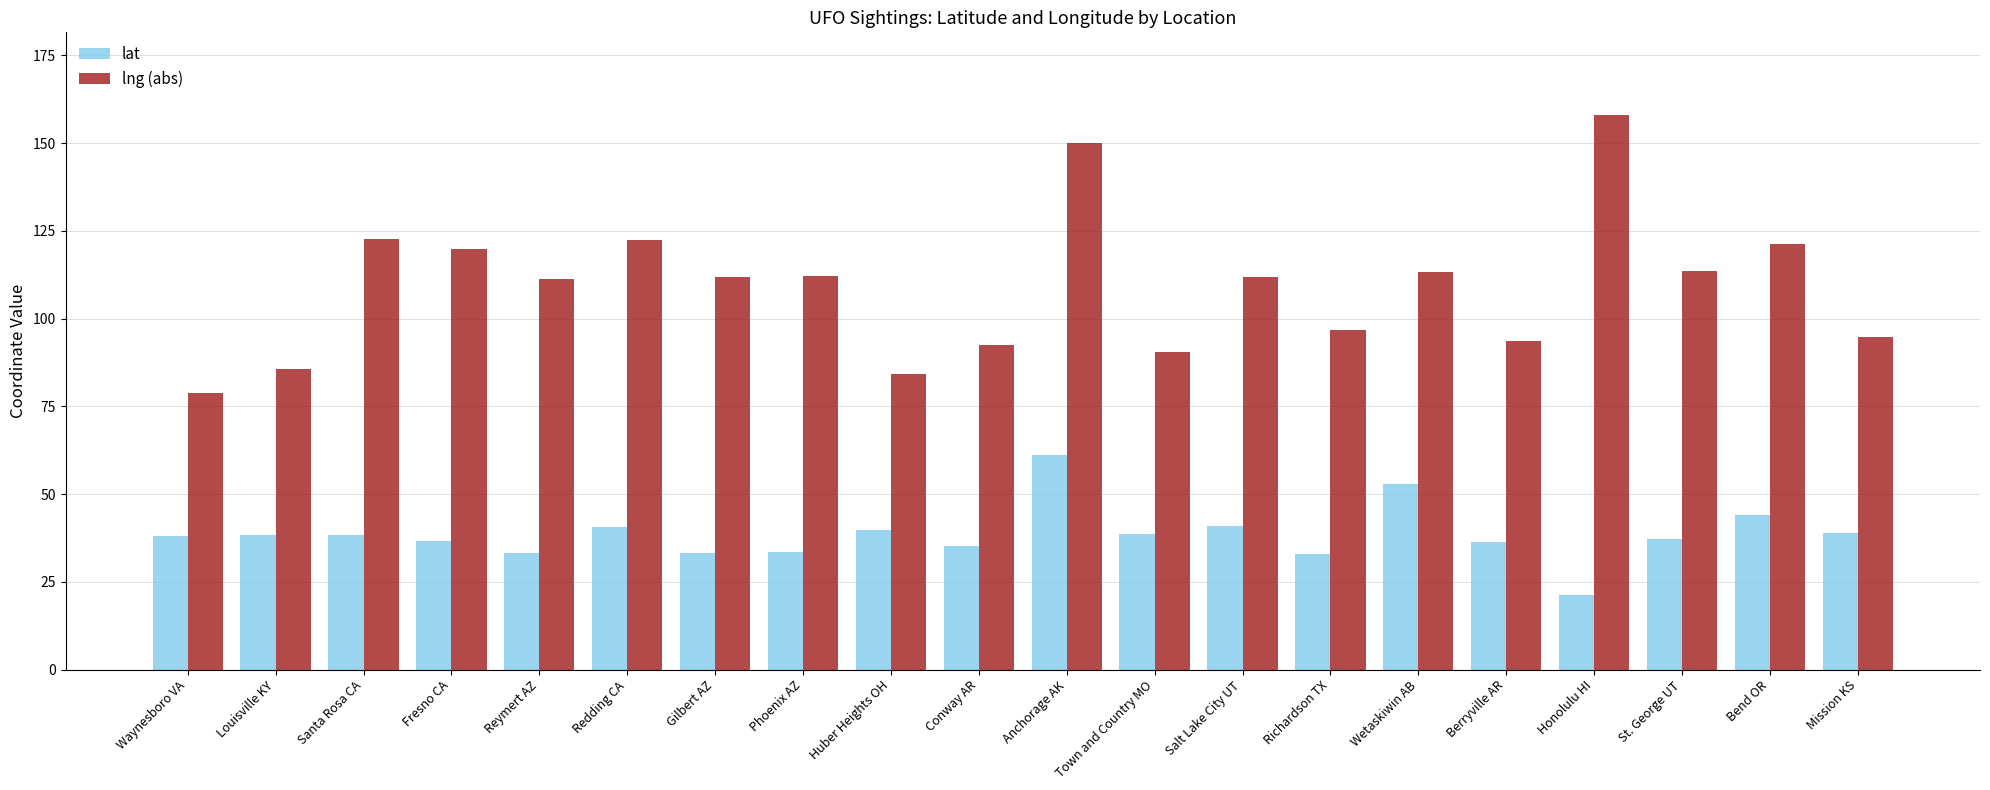

The value of lat at Bend OR is 15.0. True or false?

False